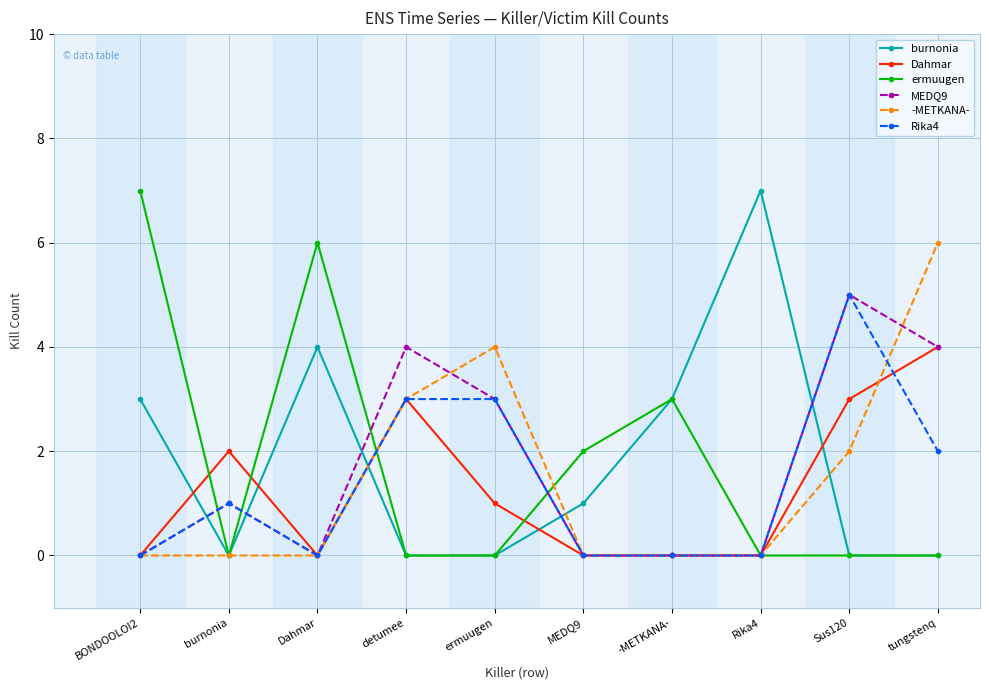

What is the maximum value shown in the chart?

7